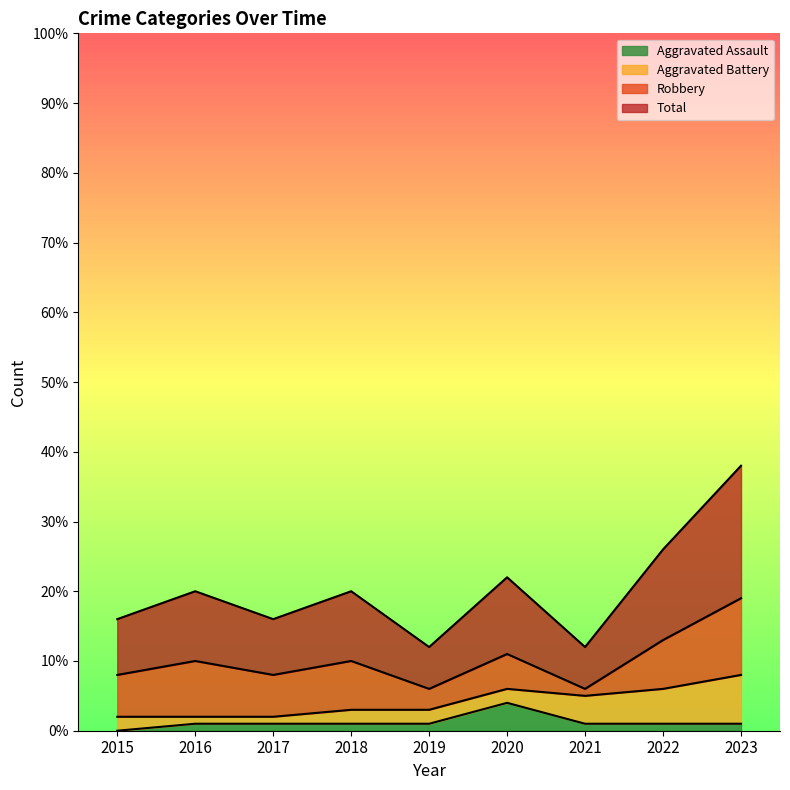

How many interior local peaks does the Aggravated Assault series have?

1